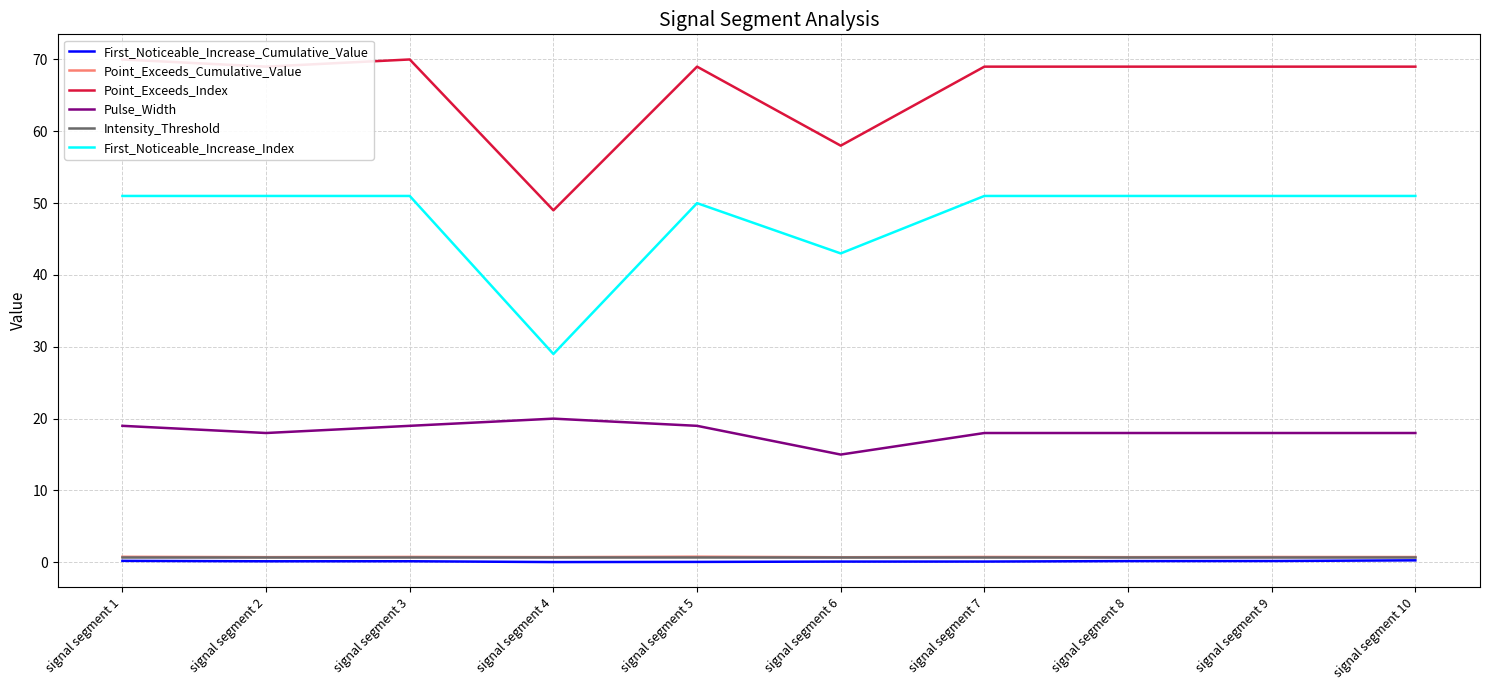

What is the greatest value displayed?

70.0